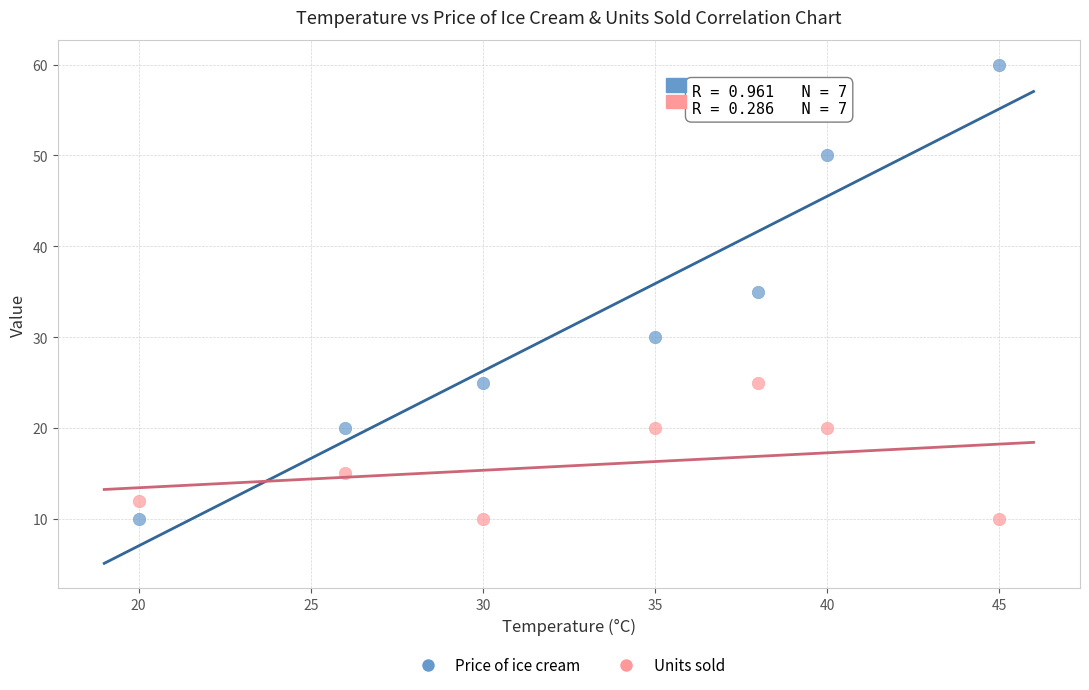

Across all data points, what is the range of Y values (max minus min)?

50